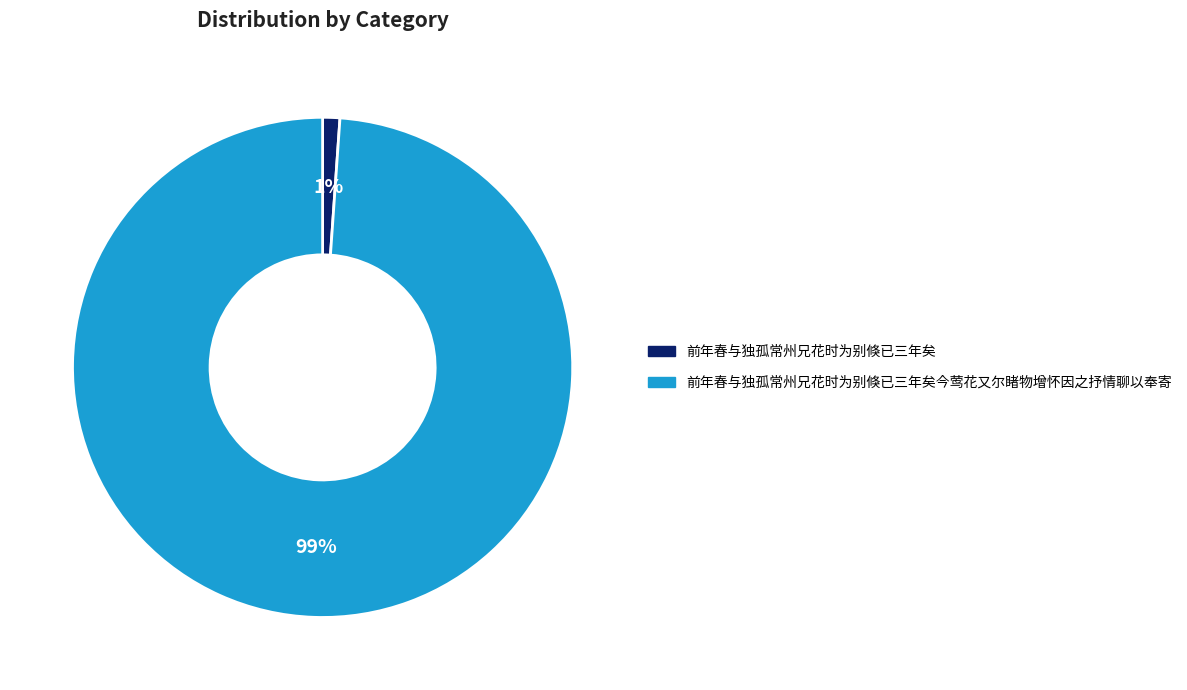

Which category has the biggest portion of the pie?

前年春与独孤常州兄花时为别倏已三年矣今莺花又尔睹物增怀因之抒情聊以奉寄